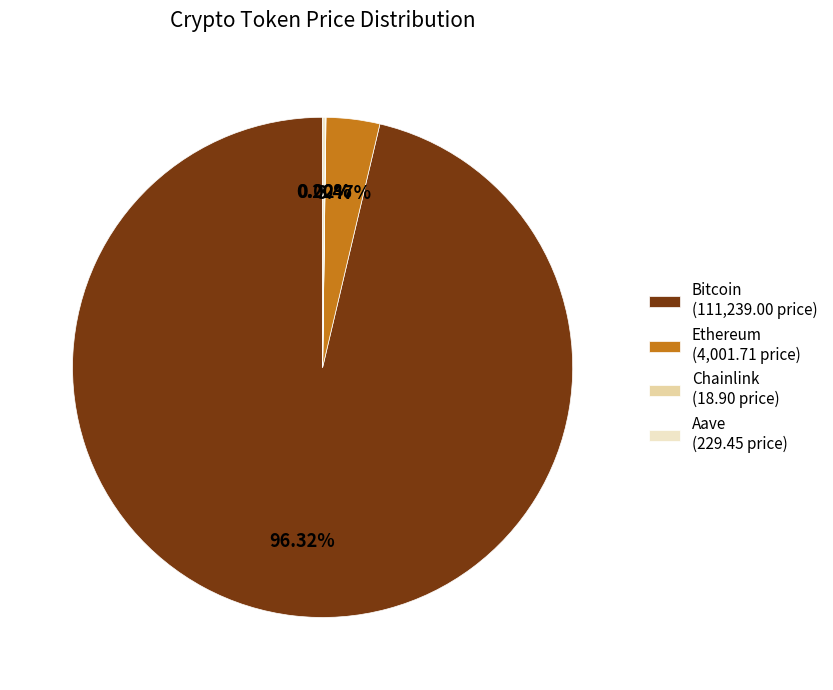

Does Bitcoin (111,239.00 price) account for over 50% of the chart?

Yes